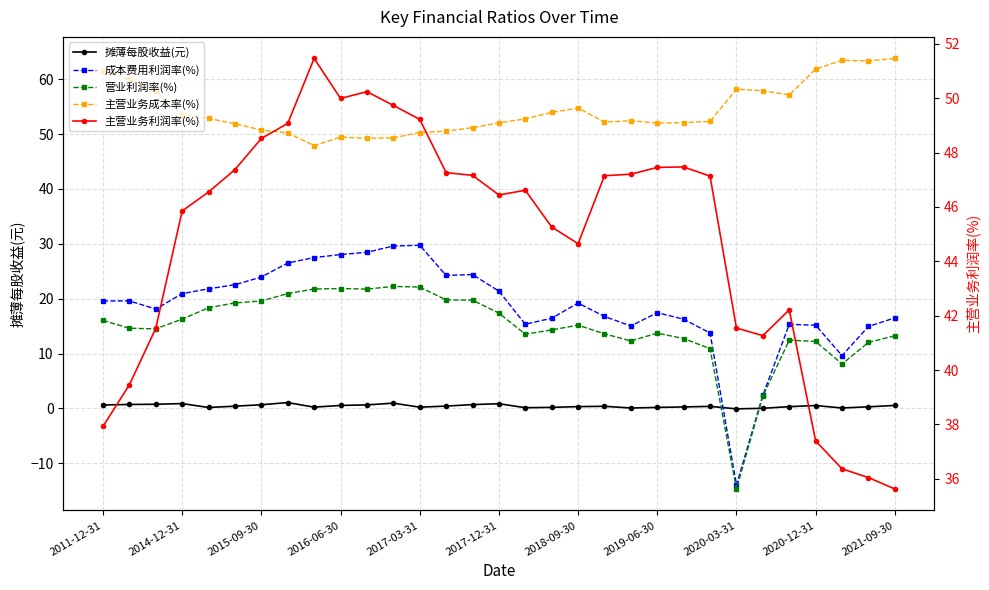

How many values in the 营业利润率(%) series exceed 14?

18